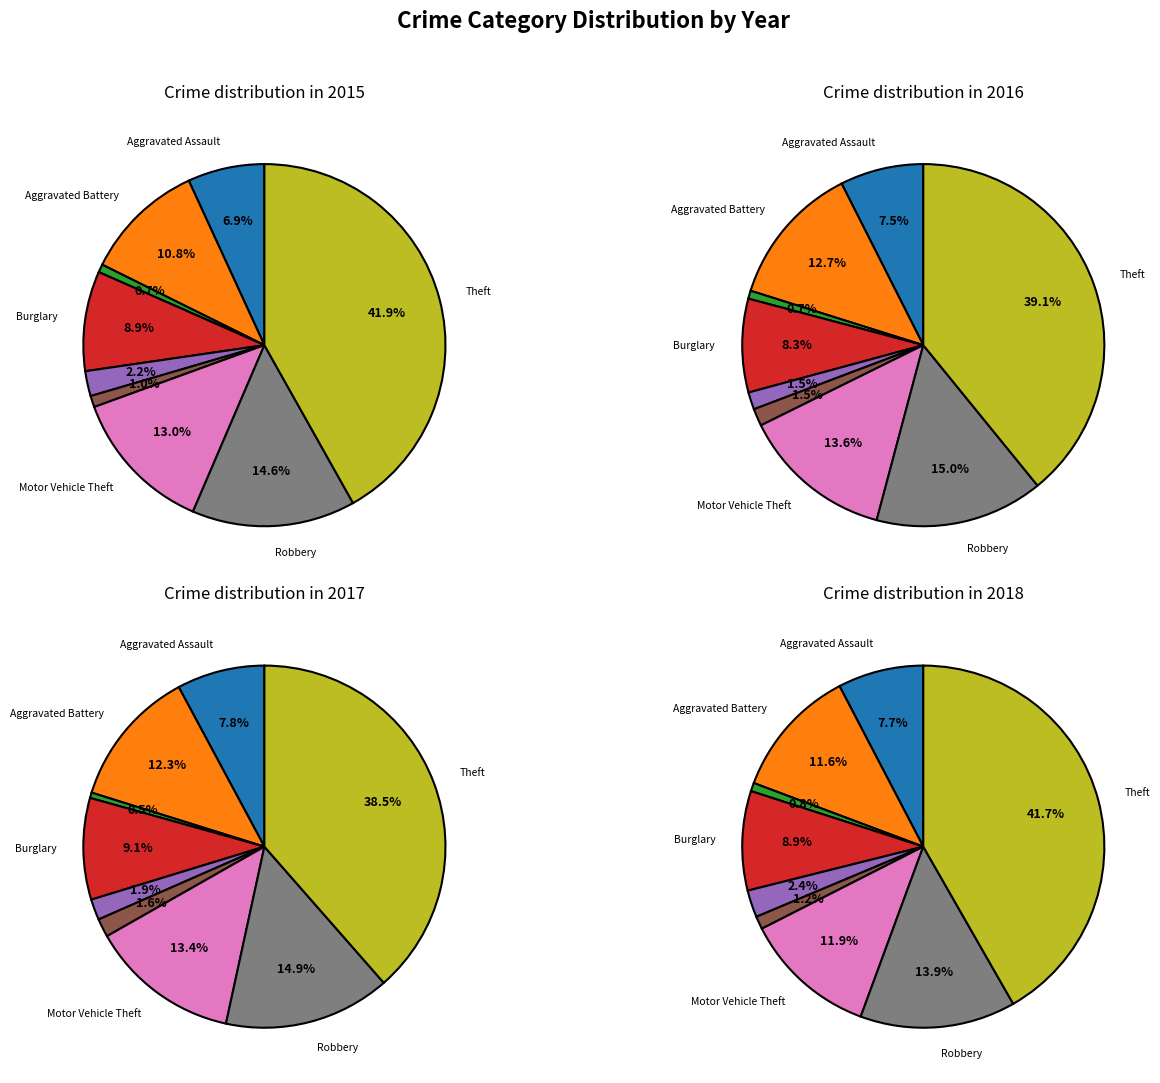

Does any single category account for the majority?

No